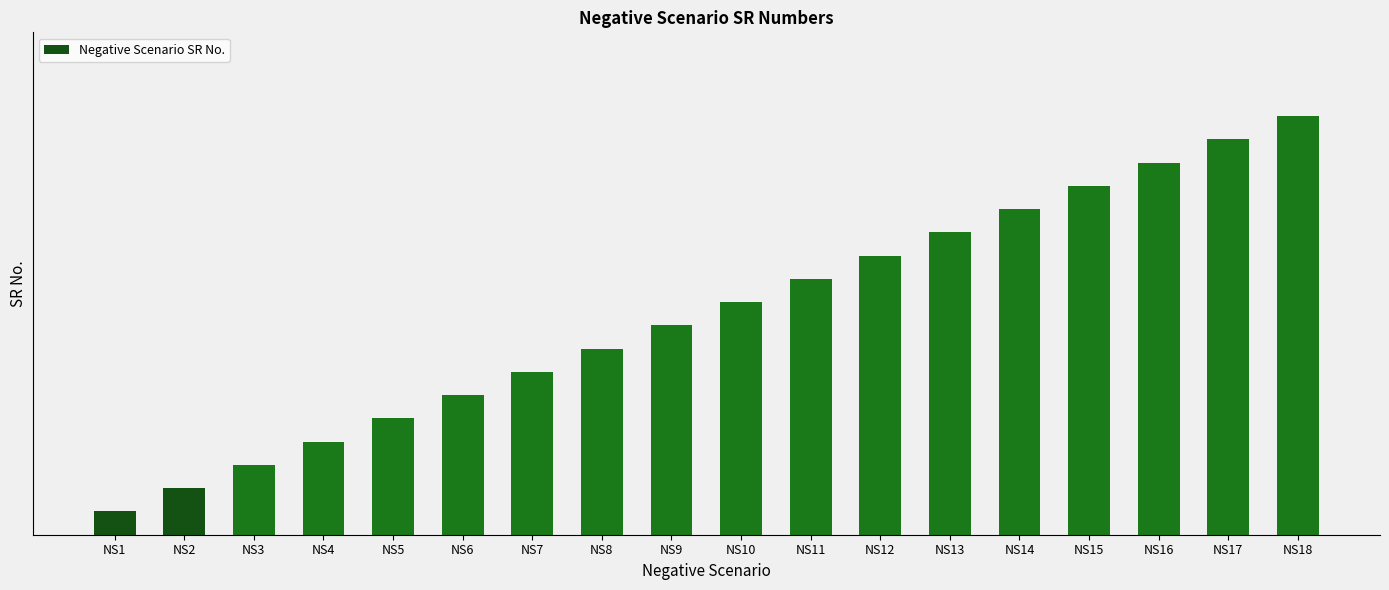

Where is the data nearest to the value 9?

NS9